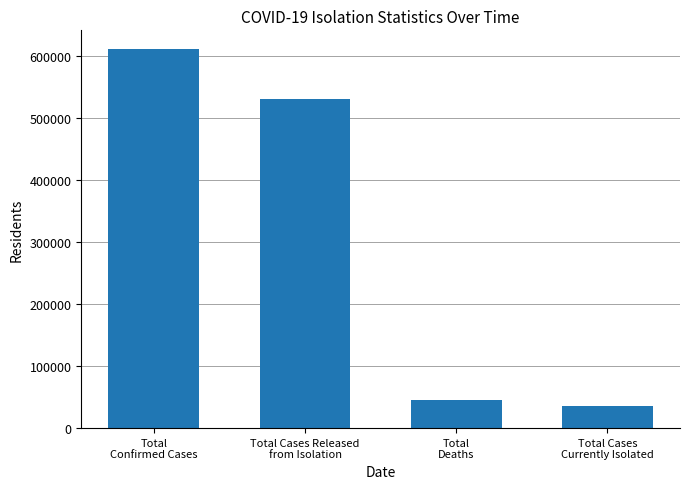

True or false: the data shows 35433 at Total Cases
Currently Isolated.

True